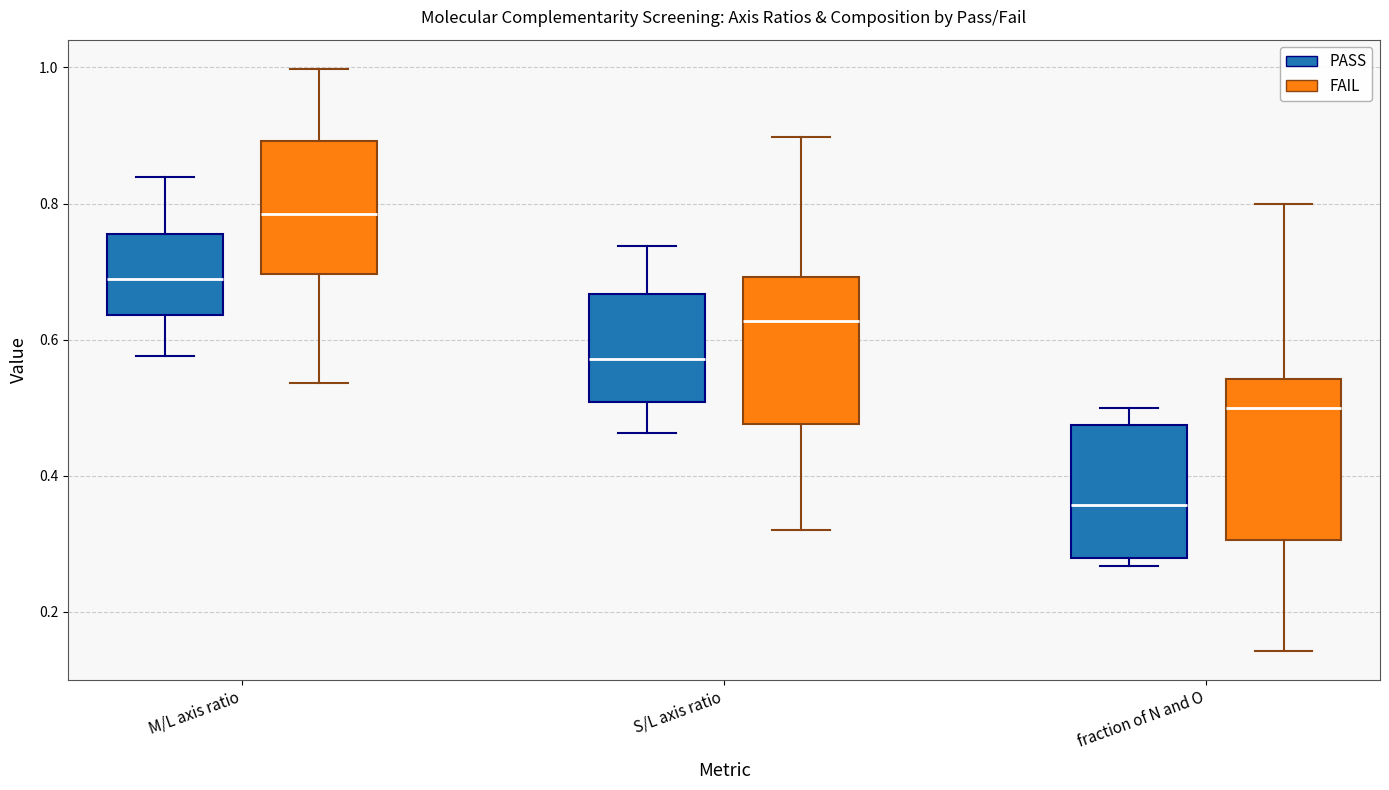

Comparing the boxes themselves (not the whiskers), which one is the tallest?

fraction of N and O (FAIL)